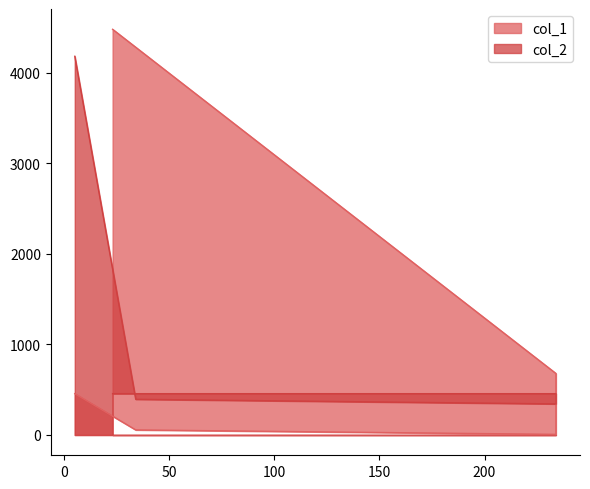

True or false: col_2 has more than 1 points higher than both neighbors.

False